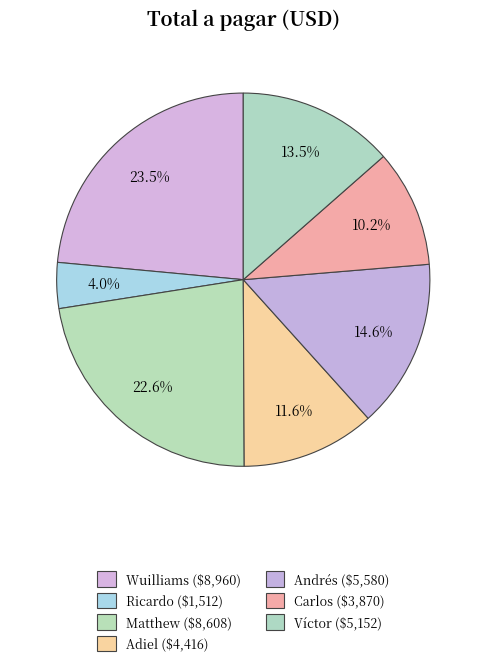

Rank the categories by value from highest to lowest.

Wuilliams, Matthew, Andrés, Víctor, Adiel, Carlos, Ricardo